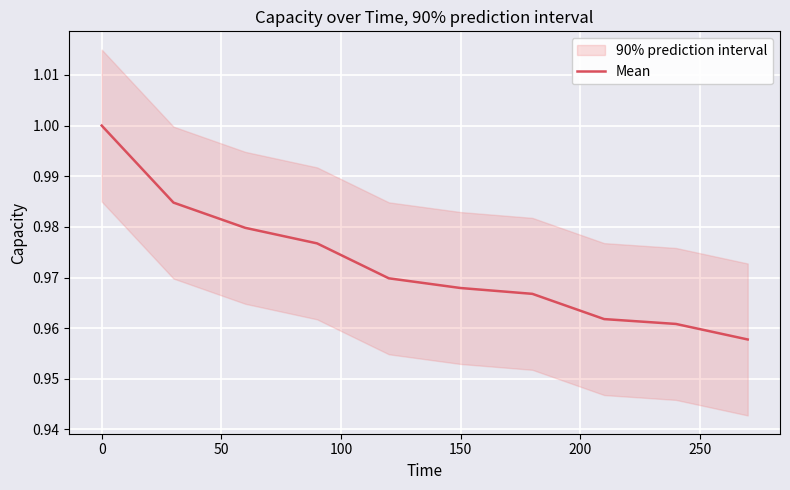

How many lines are shown in the chart?

1